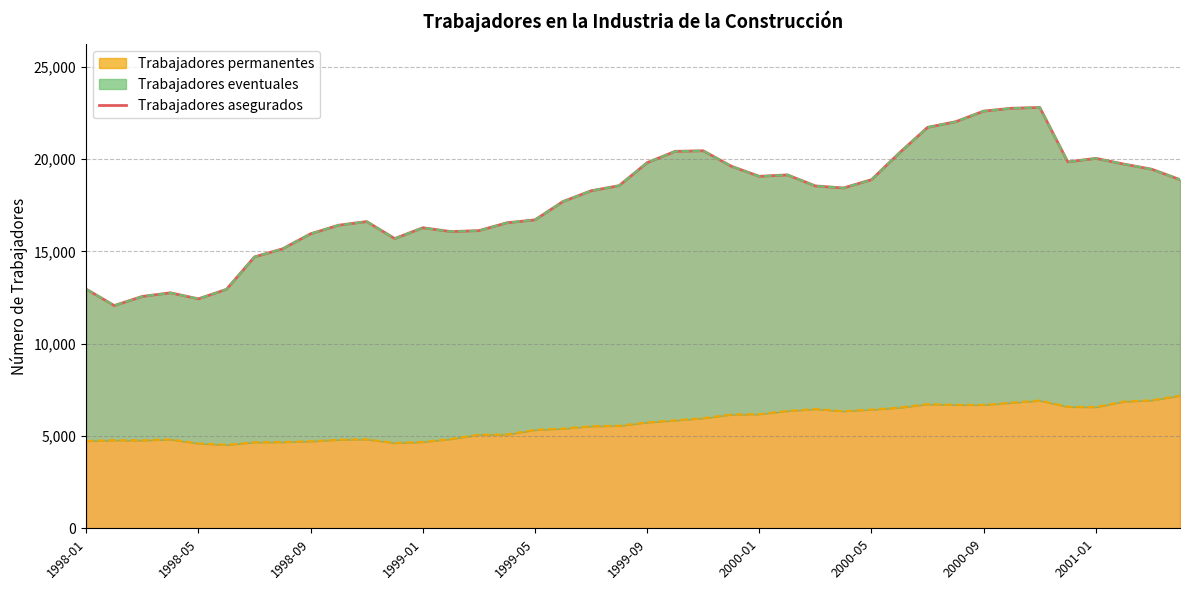

How many interior local valleys (lower than both neighbors) does the data have?

7